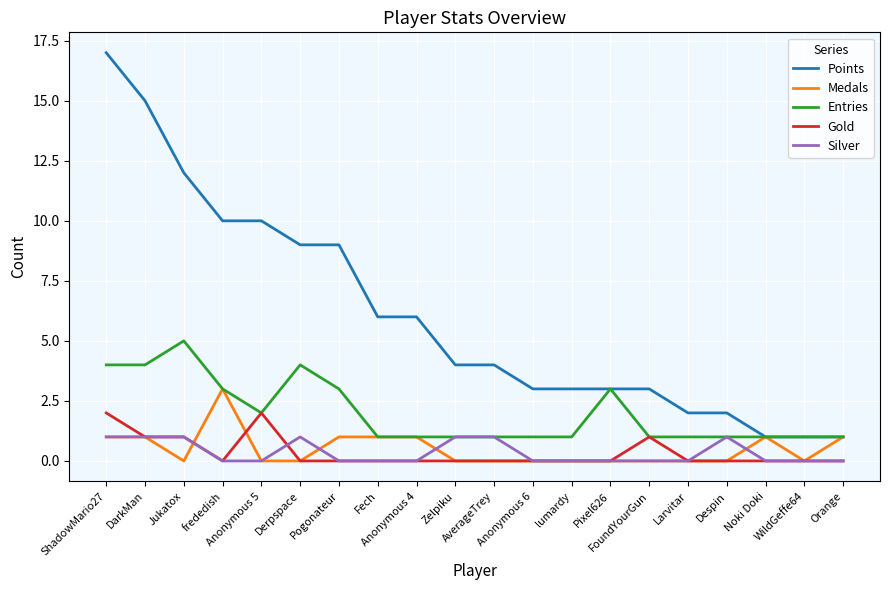

What are all the series names shown in the legend?

Points, Medals, Entries, Gold, Silver